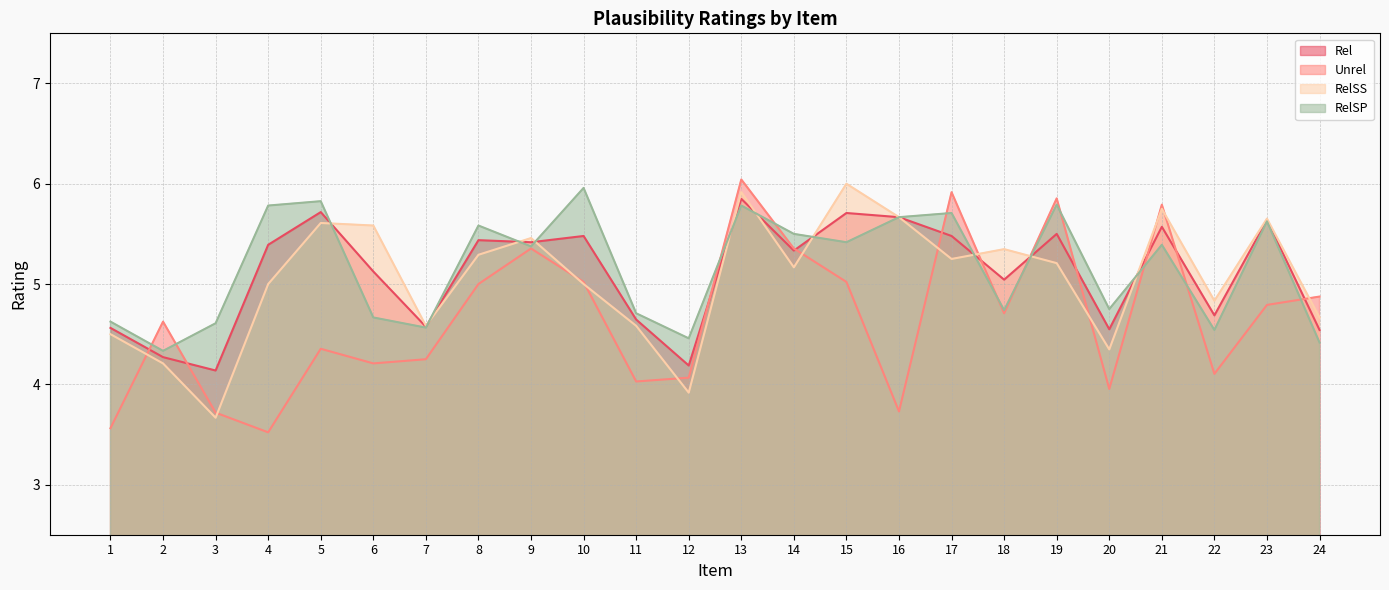

What is the average value of the RelSP series?

5.2